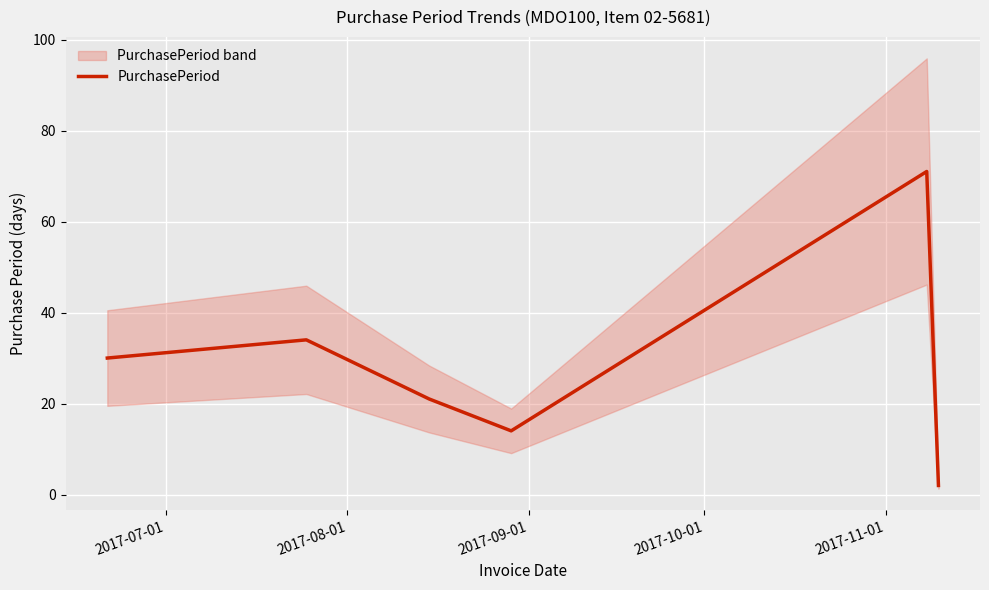

At which label is the value closest to 36?

2017-08-01